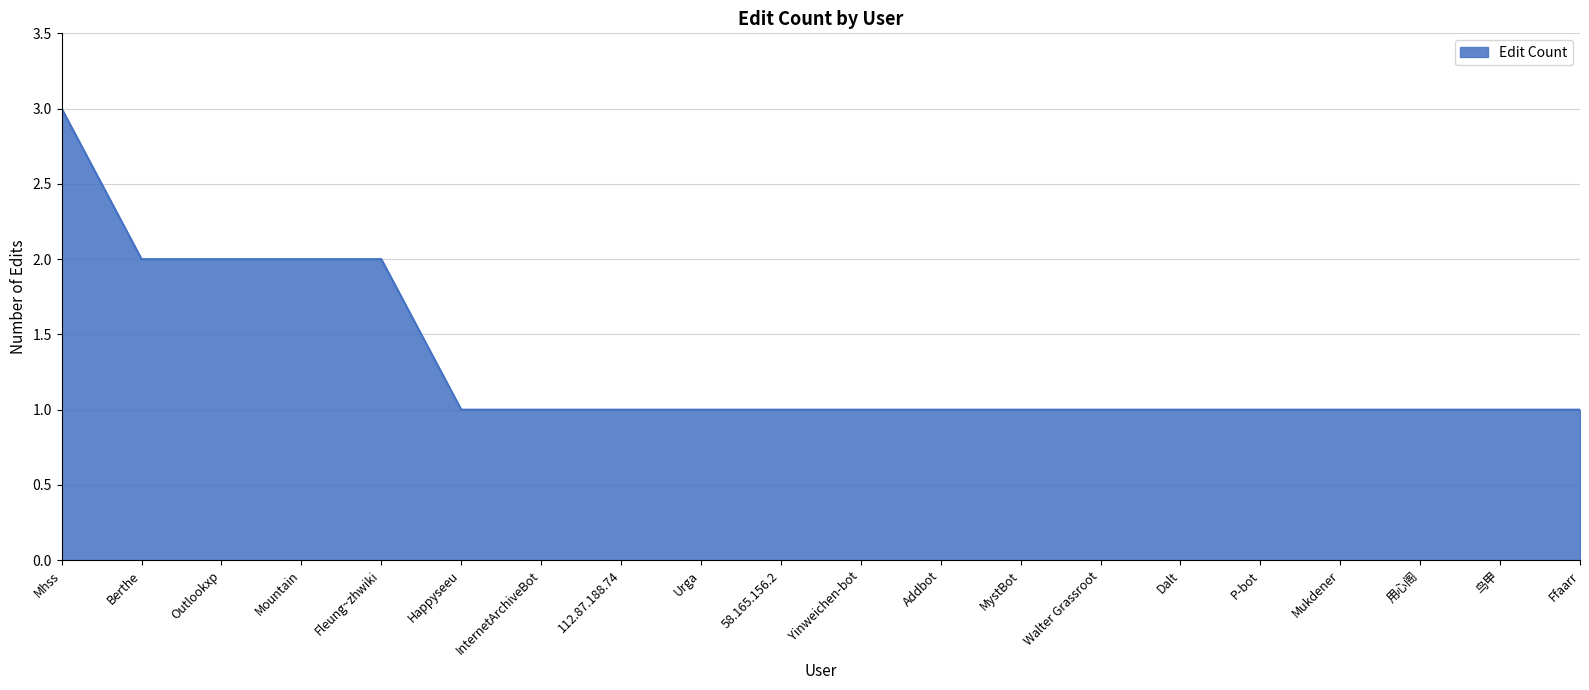

What position from the right is InternetArchiveBot?

14